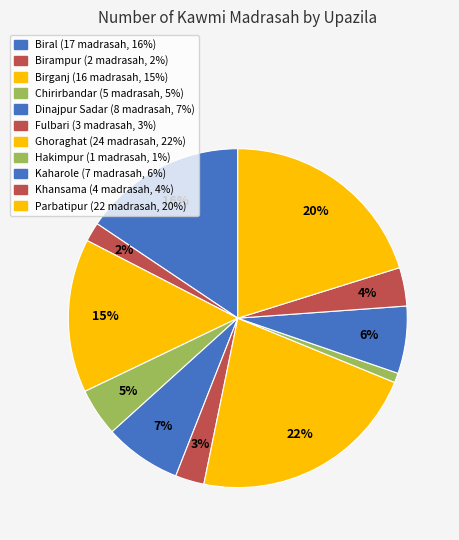

Count the number of slices in the pie.

11